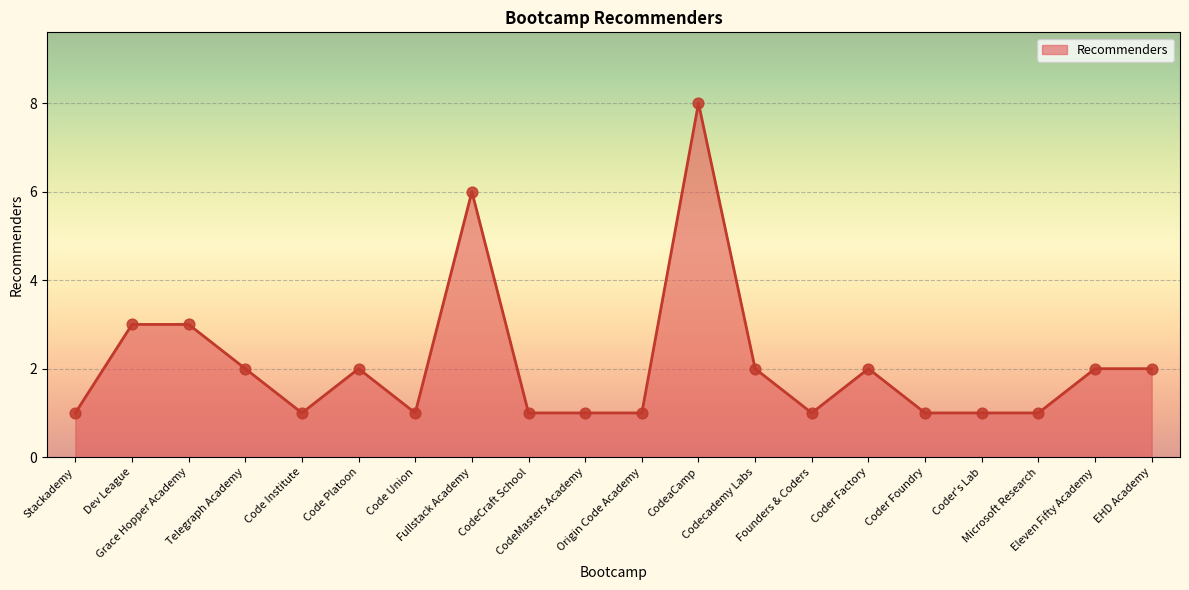

What is the change in value from Dev League to CodeCraft School?

-2